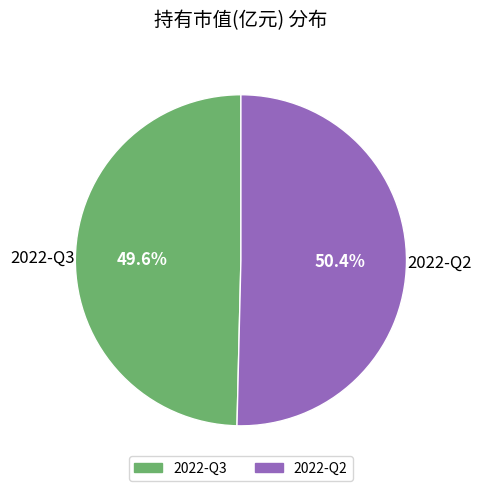

What percentage is the 2022-Q3 slice, to the nearest percent?

50%